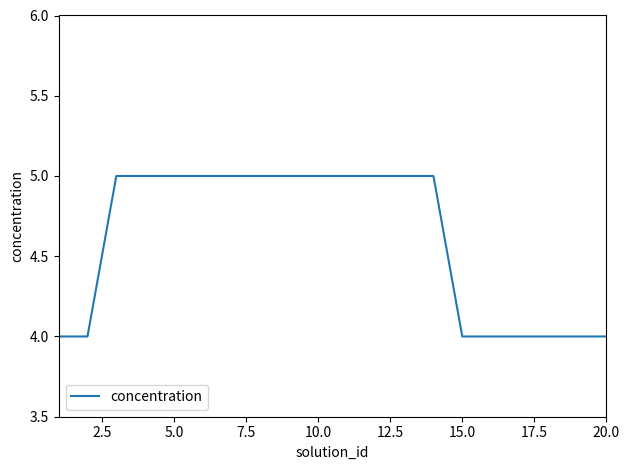

What is the maximum value shown in the chart?

5